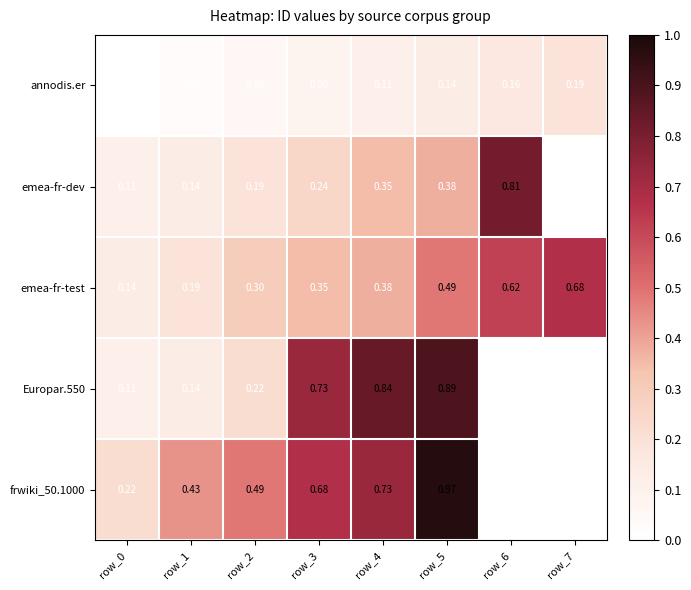

Is the value of frwiki_50.1000 at row_6 greater than the value of Europar.550 at row_3?

No